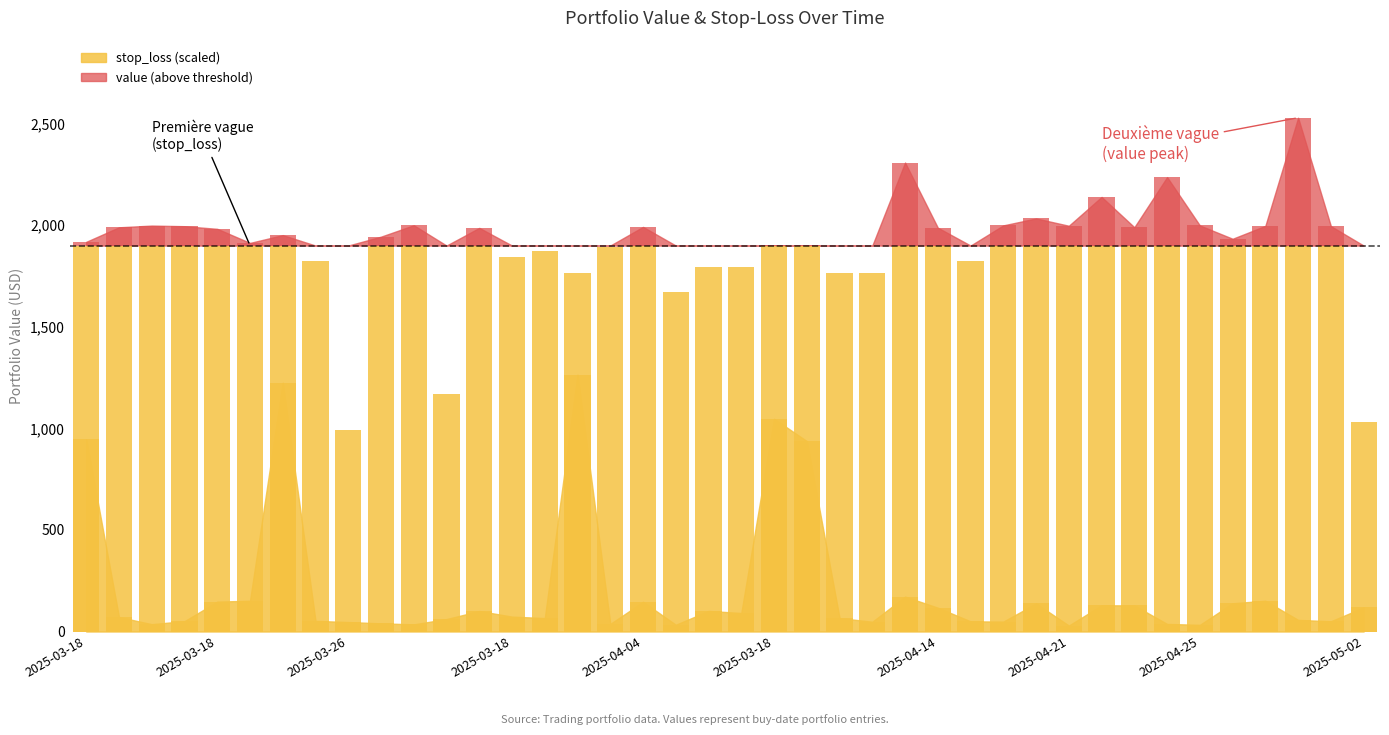

Rank the categories by value from lowest to highest.

2025-04-21, 2025-04-25, 2025-04-04, 2025-03-31, 2025-03-18, 2025-04-21, 2025-03-31, 2025-03-18, 2025-03-26, 2025-04-05, 2025-04-17, 2025-04-05, 2025-05-02, 2025-03-18, 2025-03-18, 2025-04-04, 2025-03-26, 2025-04-03, 2025-04-03, 2025-03-18, 2025-03-18, 2025-04-04, 2025-04-03, 2025-04-03, 2025-04-14, 2025-05-02, 2025-04-23, 2025-04-04, 2025-04-14, 2025-04-23, 2025-04-04, 2025-03-18, 2025-03-18, 2025-04-29, 2025-04-04, 2025-04-04, 2025-03-18, 2025-03-18, 2025-03-25, 2025-03-25